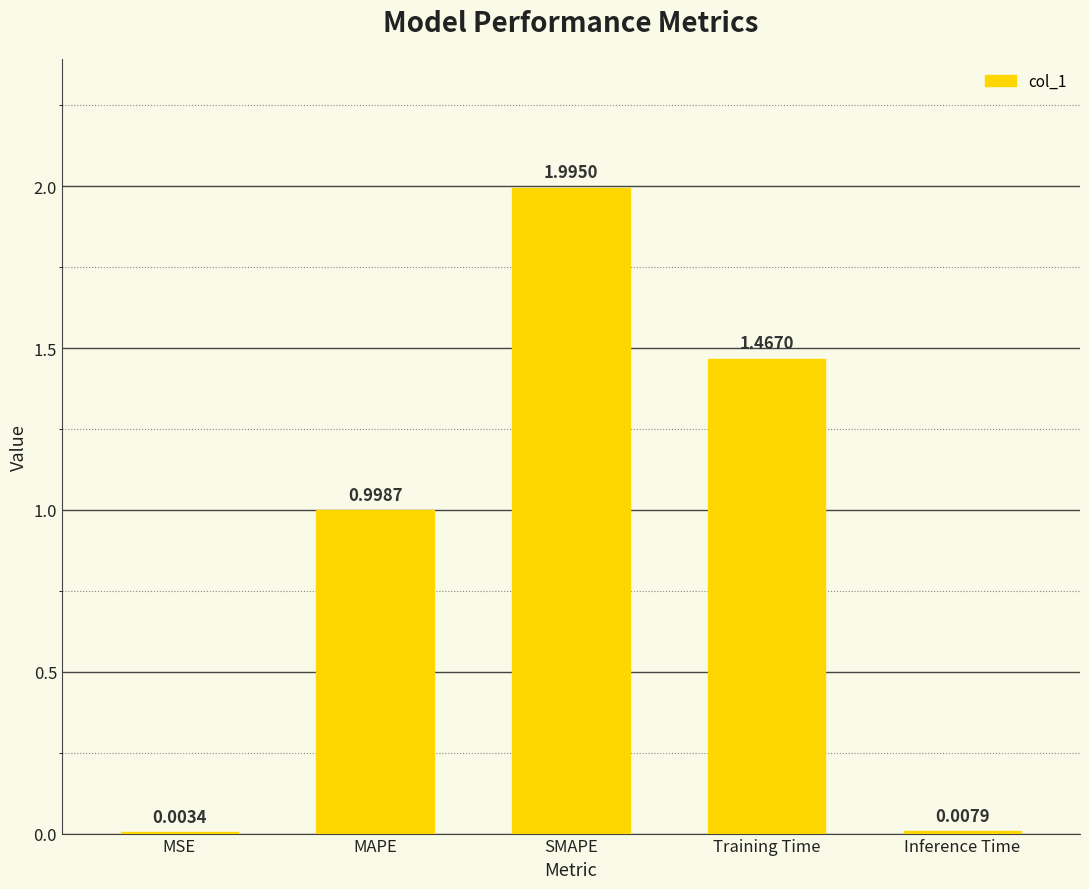

What is the sum of the values at SMAPE and MAPE?

3.0